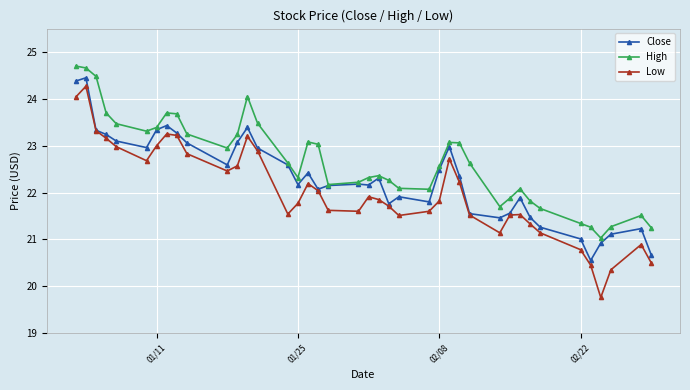

At how many categories does at least one series exceed 20?

40